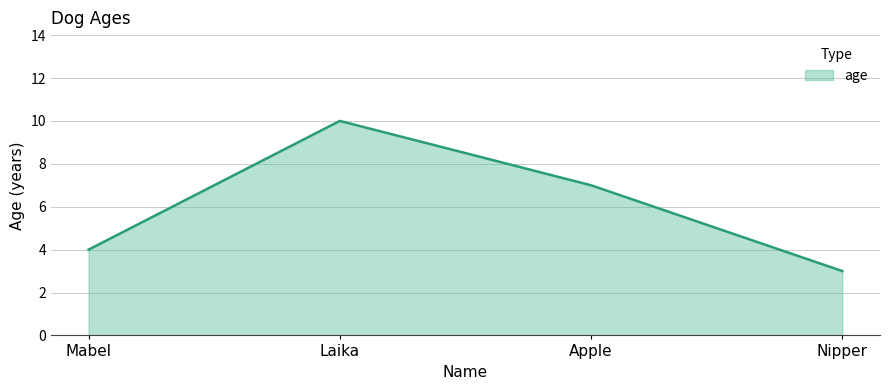

True or false: there are more than 0 points higher than both neighbors.

True